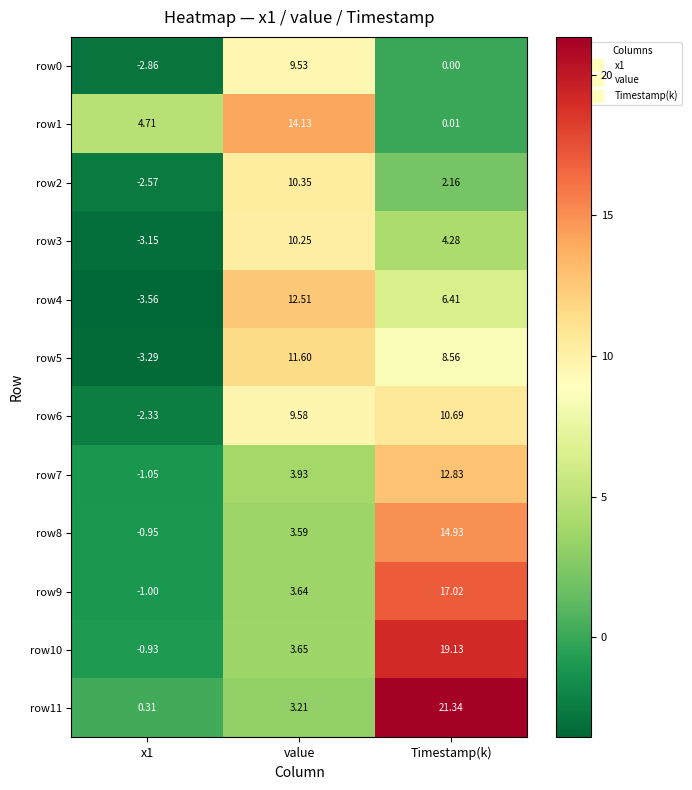

At which label does row4 first exceed 6?

value